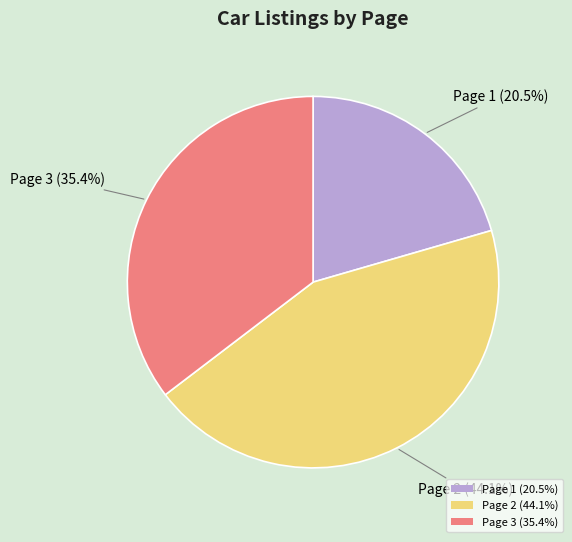

What percentage do Page 2 (44.1%) and Page 1 (20.5%) together represent?

64.6%